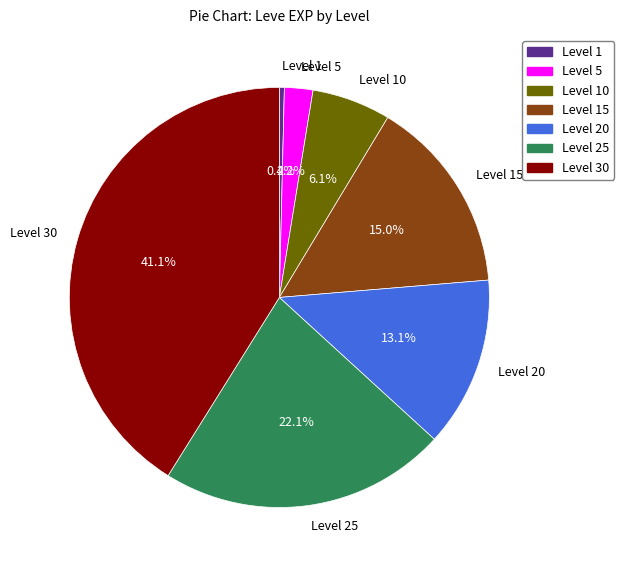

Does any single category account for the majority?

No